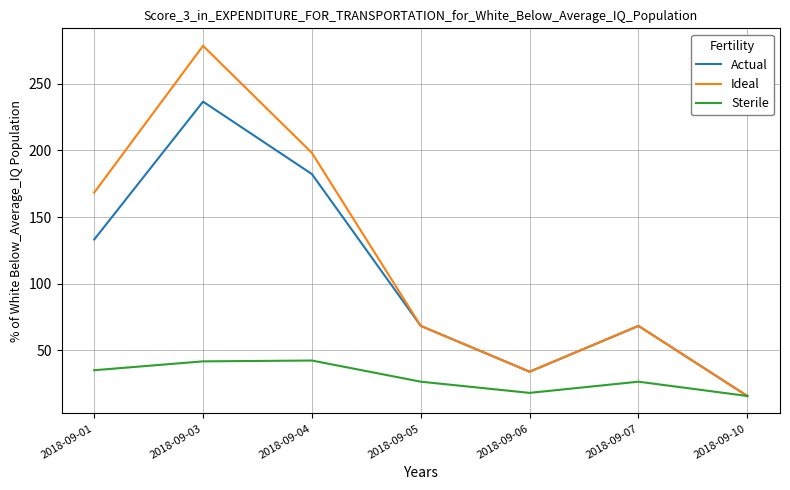

What is the spread (max minus min) of values at 2018-09-01?

133.1